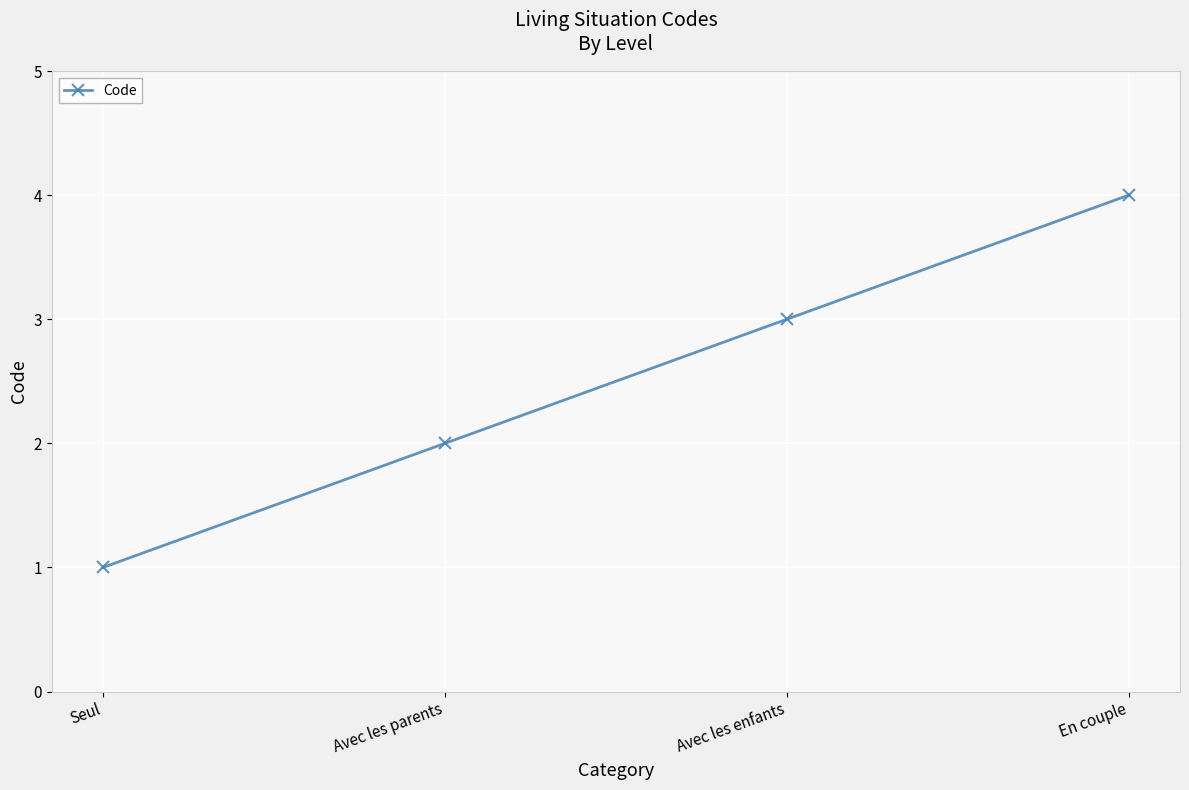

What is the difference between the second highest and second lowest values?

1